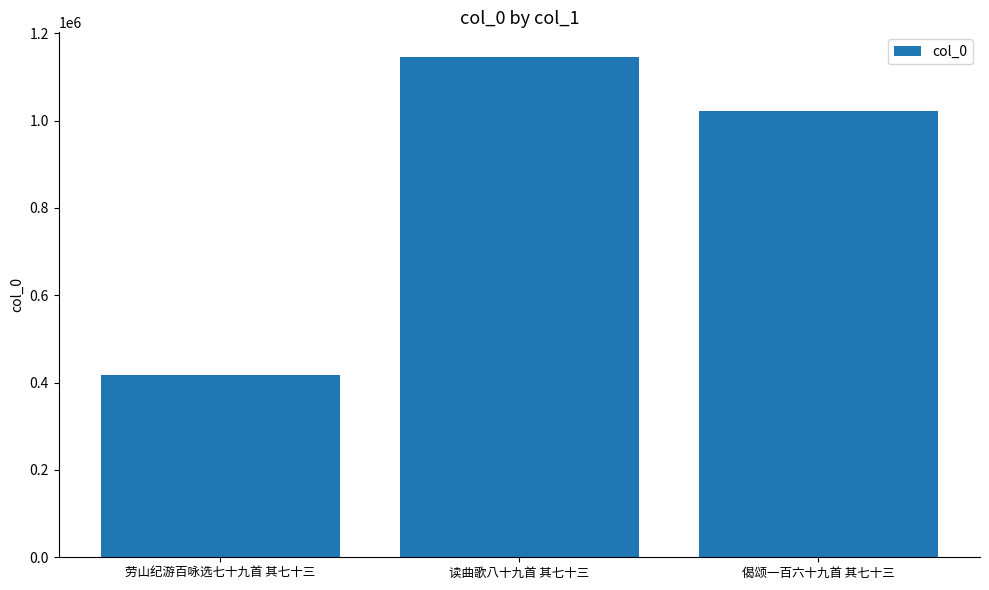

How many distinct data groups are displayed?

1